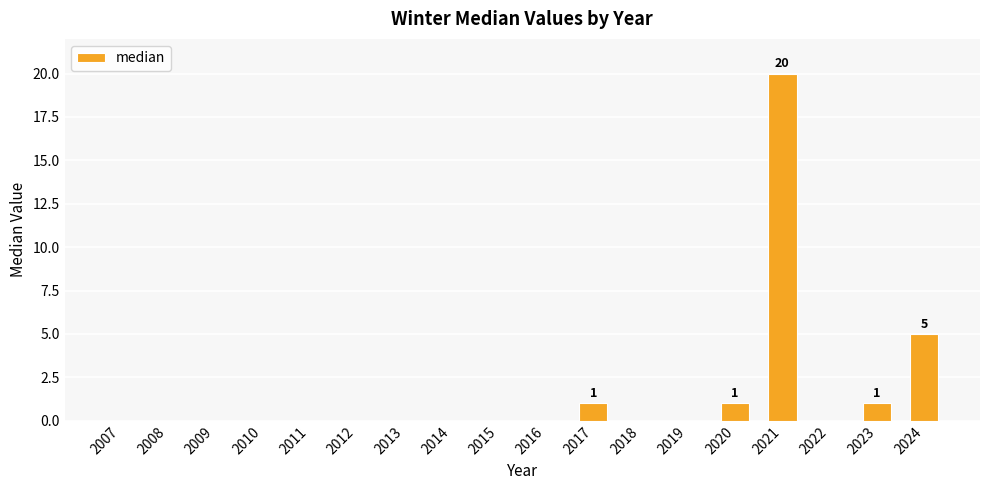

Where is the data nearest to the value 10?

2024